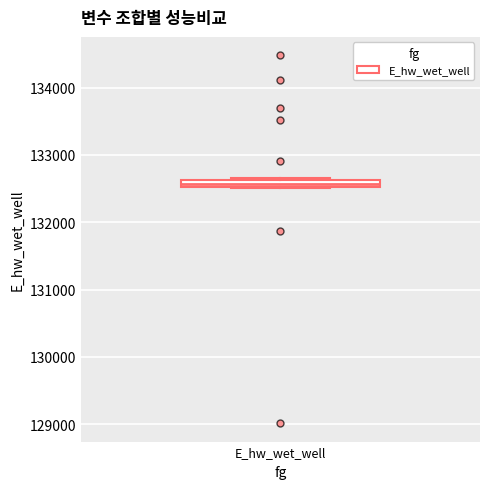

Where is the upper edge of the box for E_hw_wet_well on the y-axis? The values are not printed on the chart, so give them approximately, as read against the axis.

132600